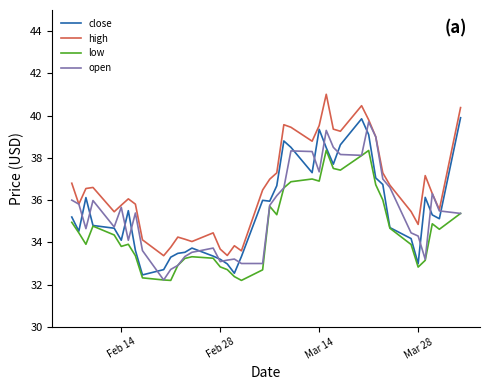

Which series has the largest total across all categories?

high